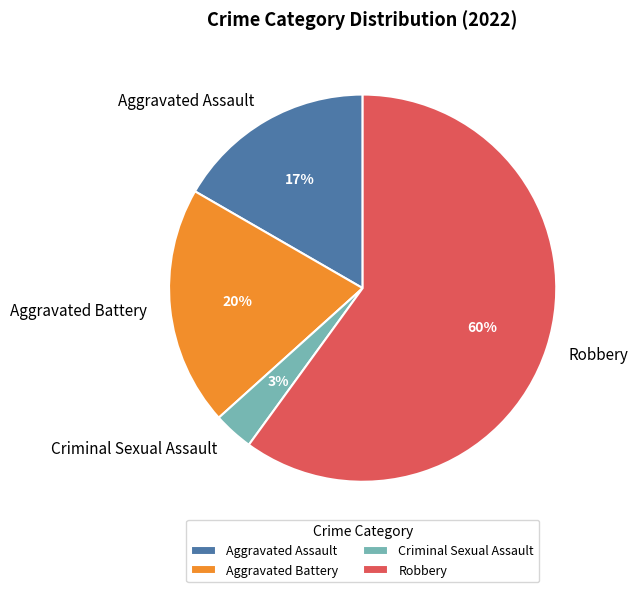

To the nearest percent, what percentage of the pie is Aggravated Assault?

17%